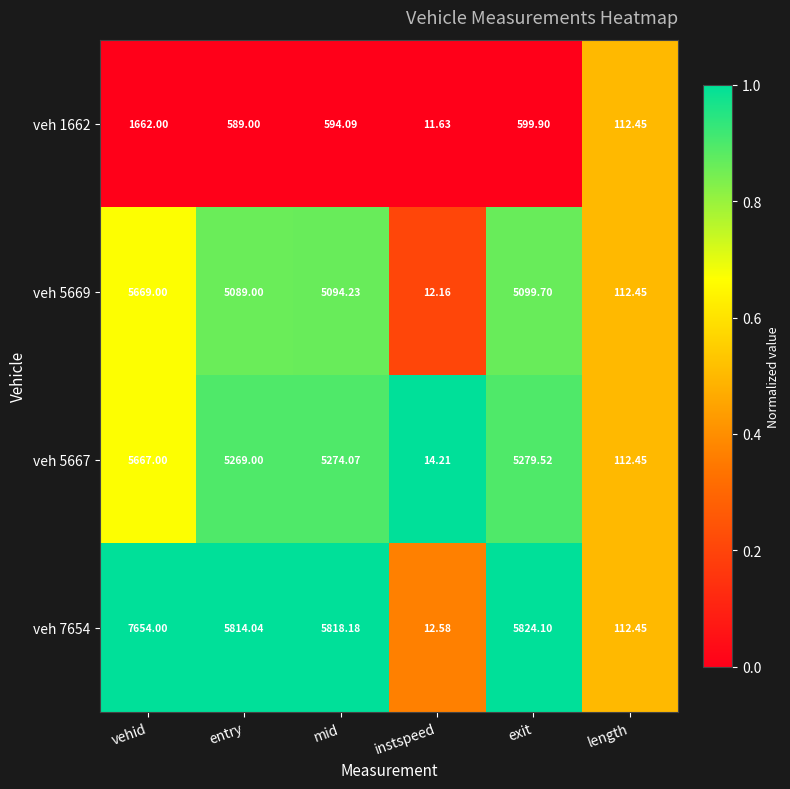

Rank the series by their maximum value, from lowest to highest.

veh 1662, veh 5667, veh 5669, veh 7654